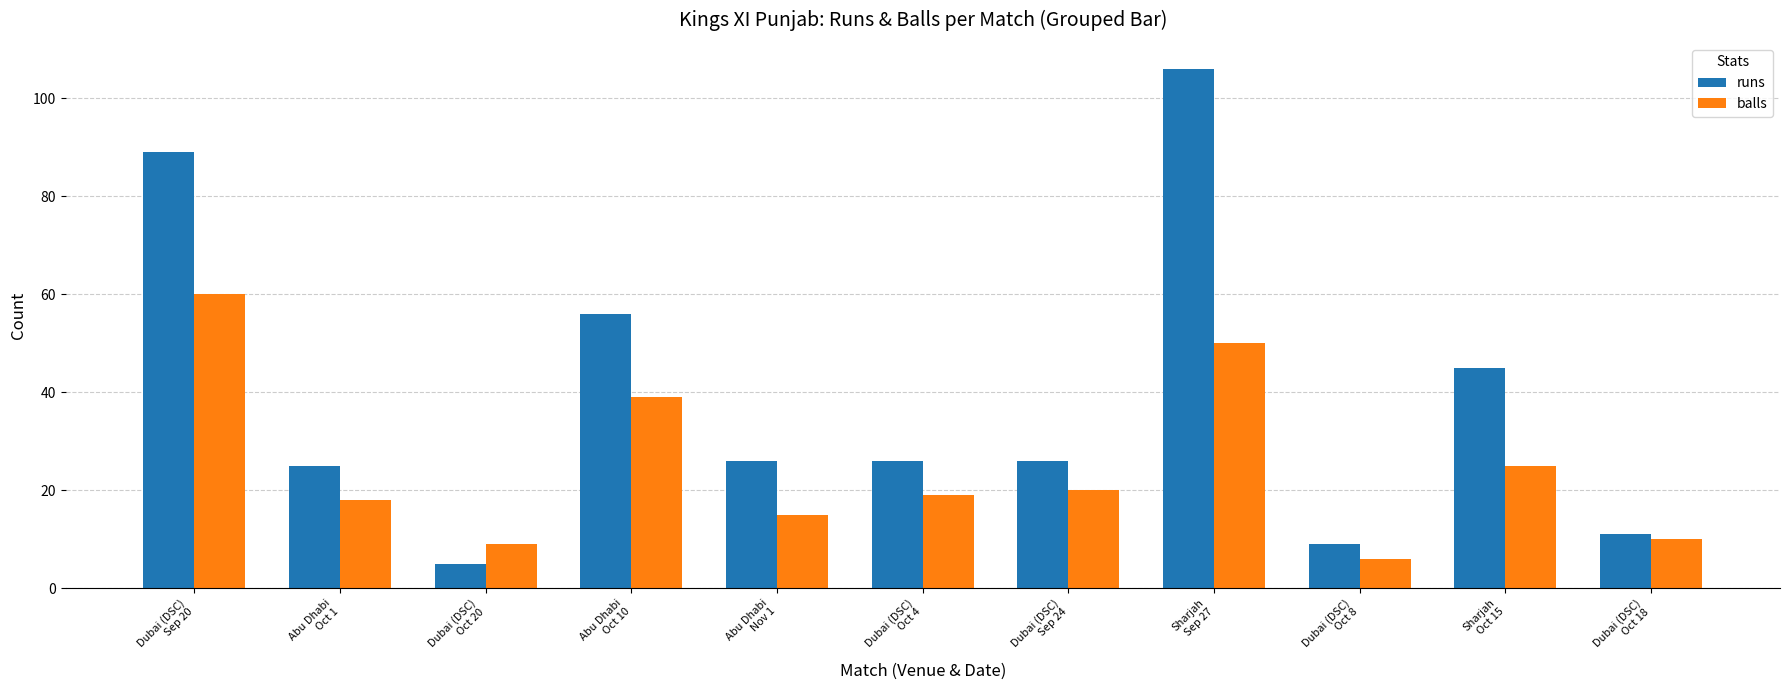

Rank the series by their average value, from lowest to highest.

balls, runs